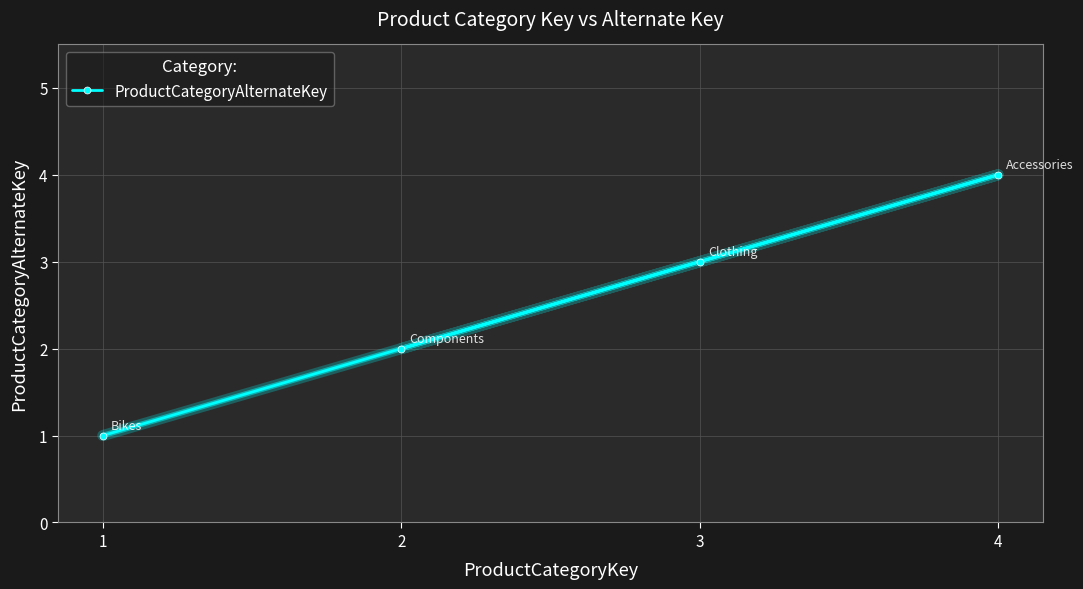

The value at 3 is 2. True or false?

False